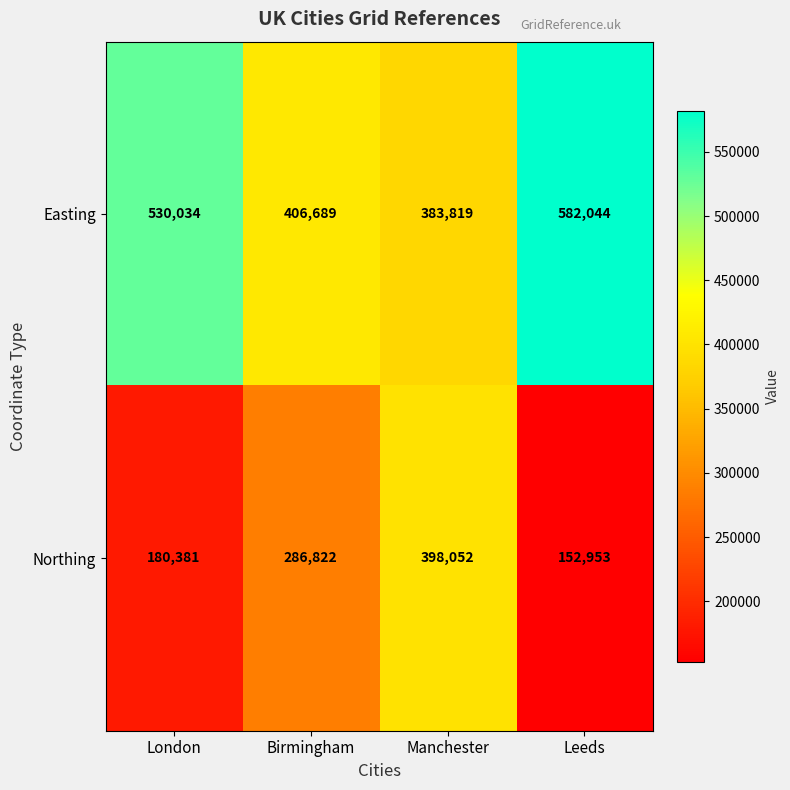

List the series in order of their peak value, highest first.

Easting, Northing